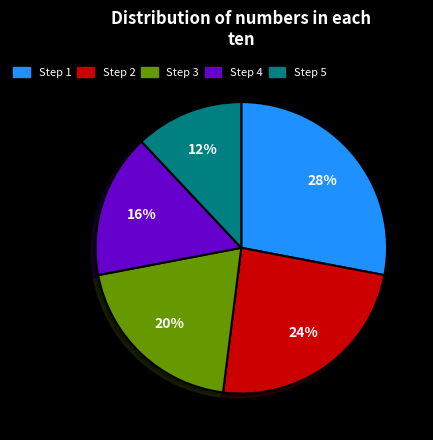

The Step 5 slice represents 12% of the pie. True or false?

True